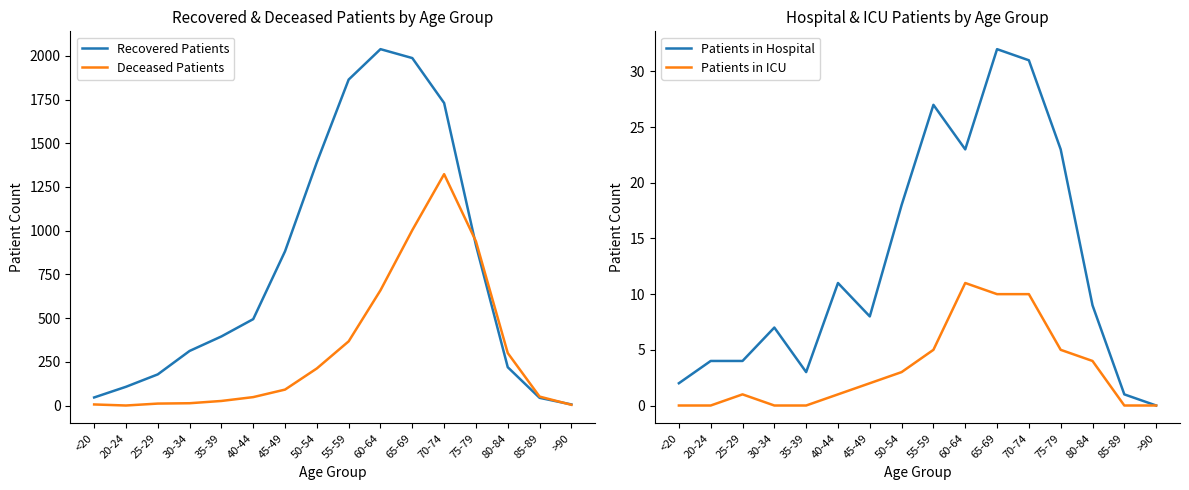

What is the maximum value shown in the chart?

2038